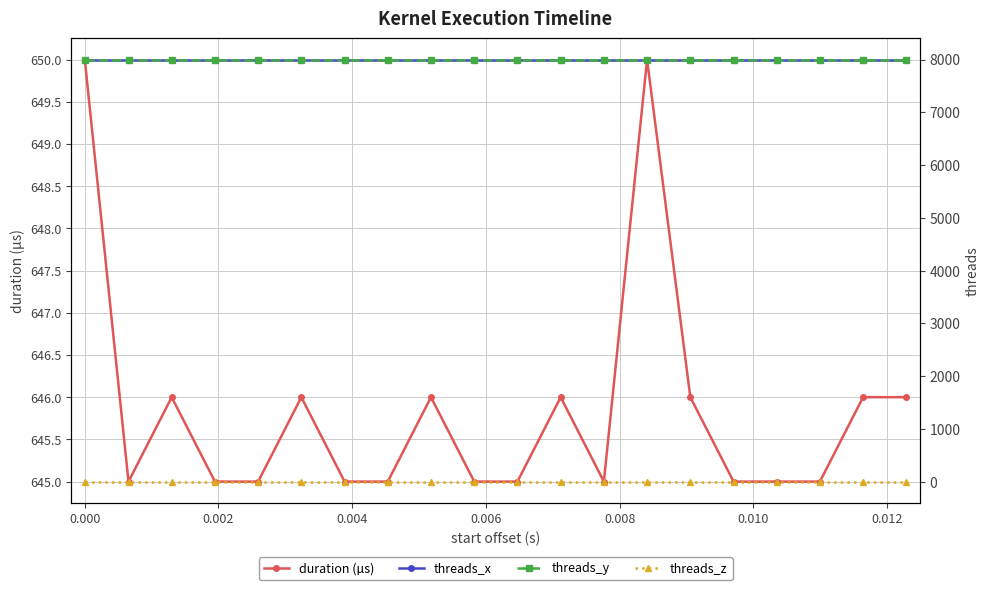

What is the lowest value of the duration (µs) series?

645